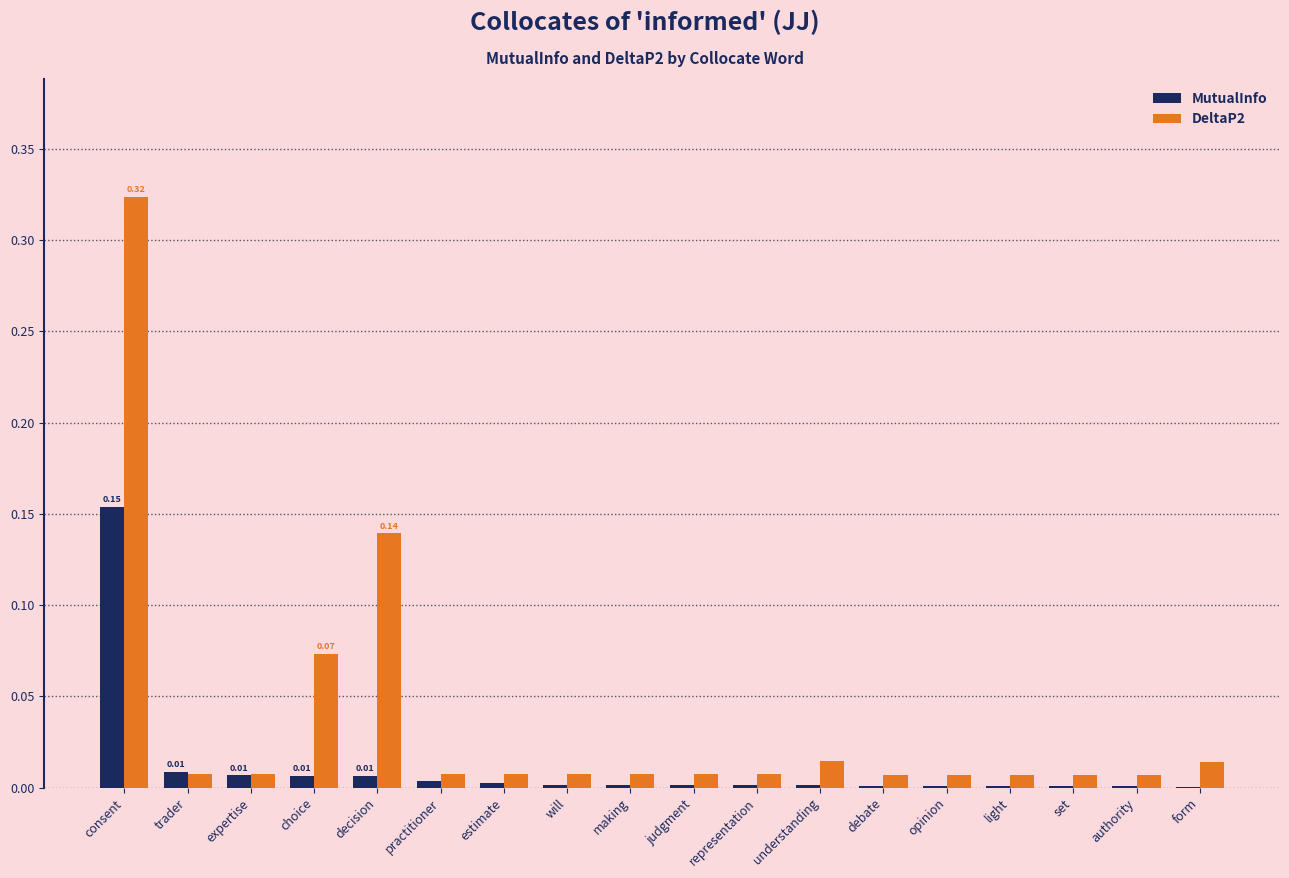

At which category does the chart reach its peak across all series?

consent